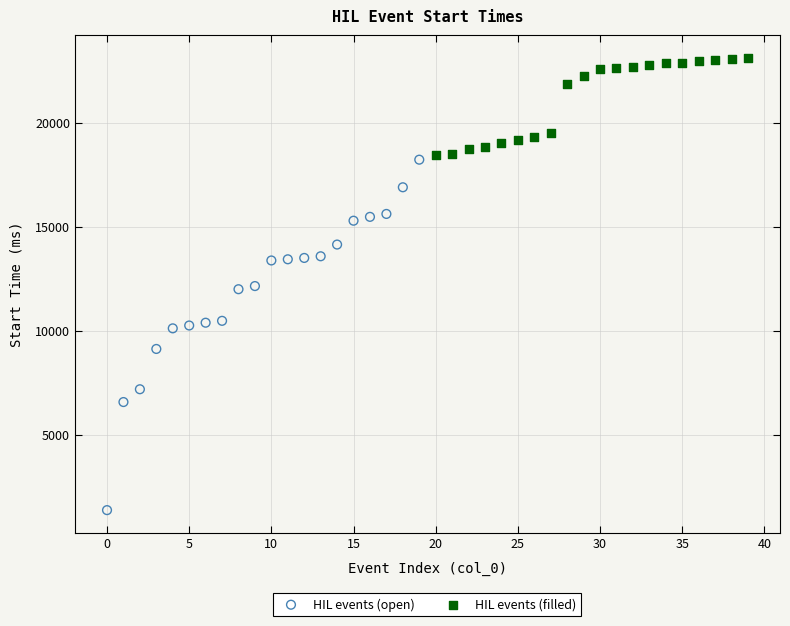

Which series has the largest Y range (max minus min)?

HIL events (open)